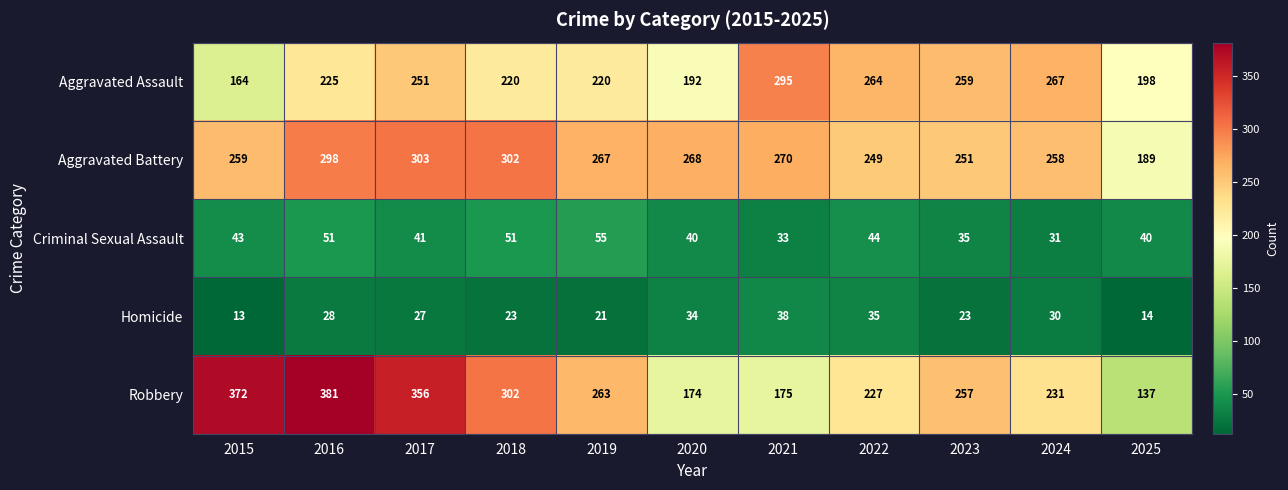

At which label does Robbery first exceed 257?

2015